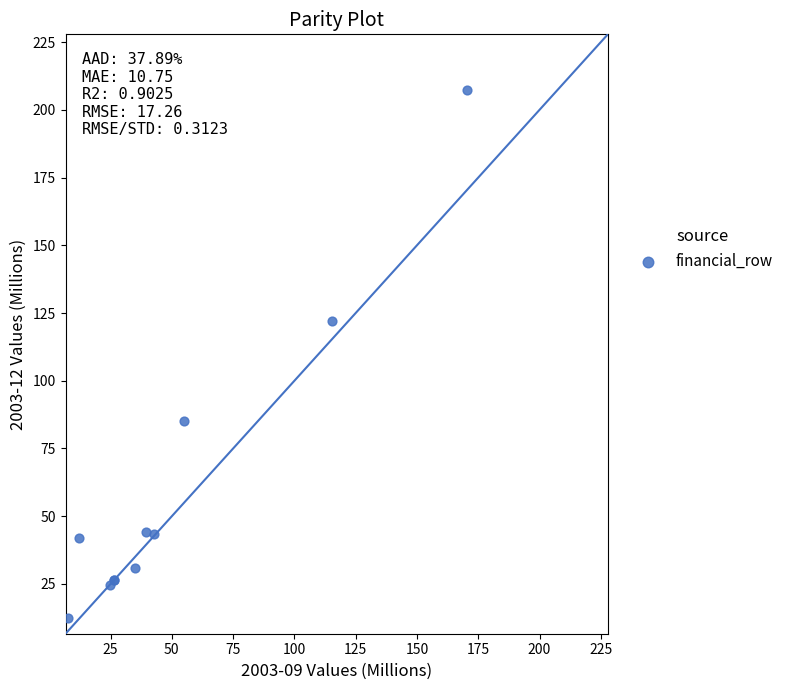

What Y value in the scatter plot is closest to 109?

121.9